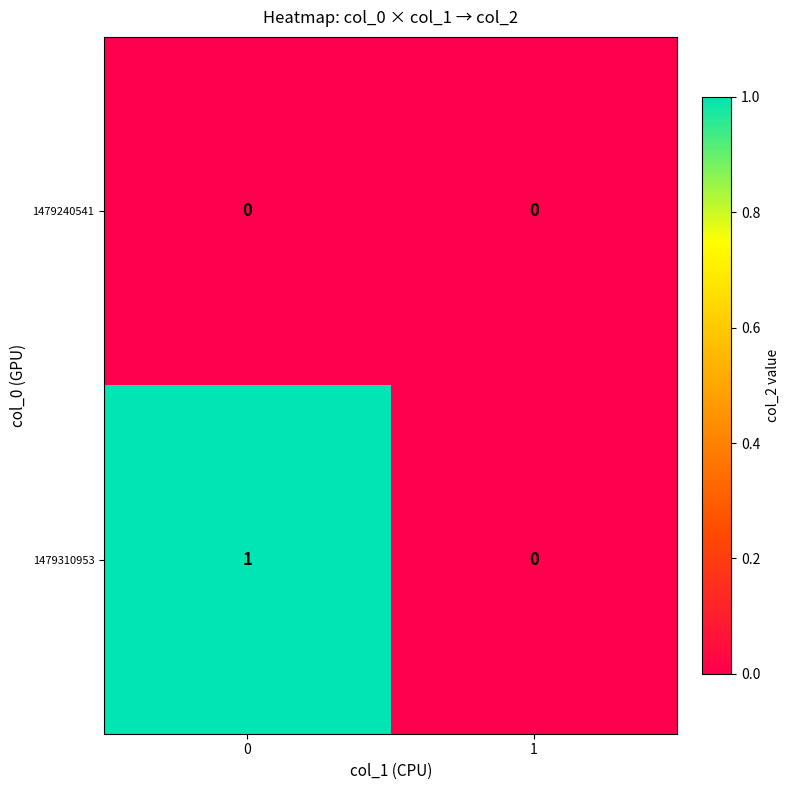

Between 0 and 1, which series saw the biggest shift?

1479310953